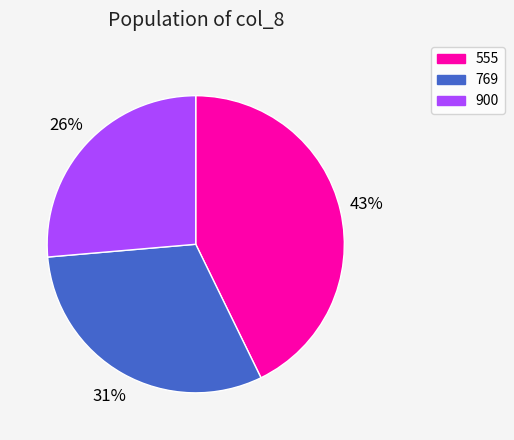

To the nearest percent, what percentage of the pie is 555?

43%